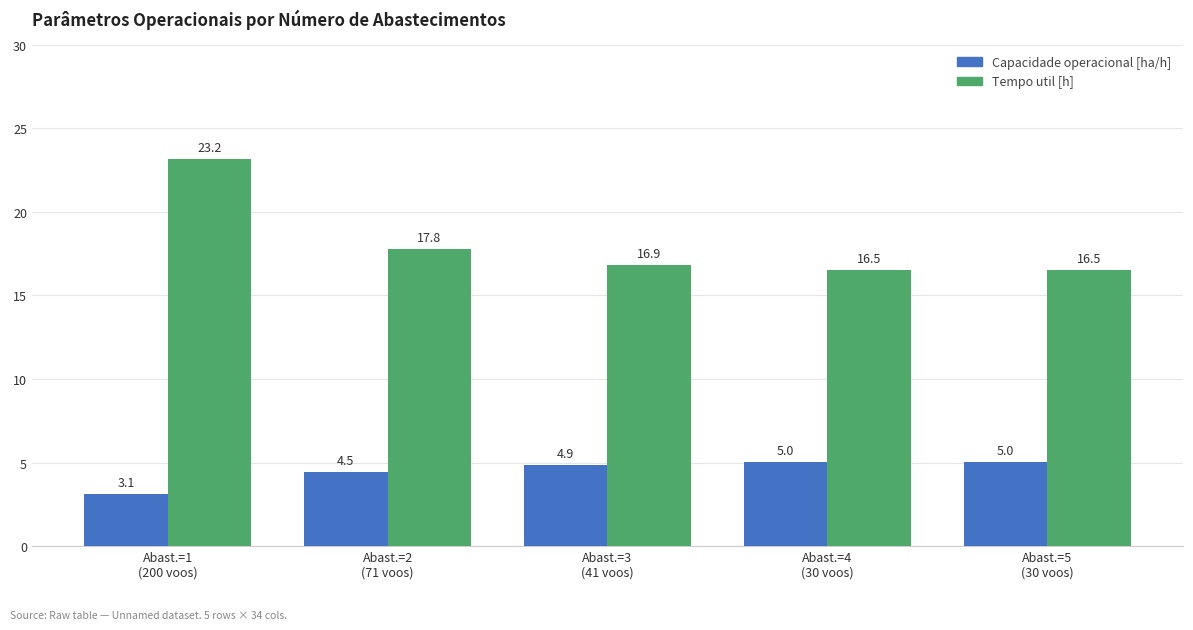

Reading right to left, transcribe all the data shown in this chart.

Capacidade operacional [ha/h]: Abast.=5
(30 voos)=5.0	Abast.=4
(30 voos)=5.0	Abast.=3
(41 voos)=4.9	Abast.=2
(71 voos)=4.5	Abast.=1
(200 voos)=3.1
Tempo util [h]: Abast.=5
(30 voos)=16.5	Abast.=4
(30 voos)=16.5	Abast.=3
(41 voos)=16.9	Abast.=2
(71 voos)=17.8	Abast.=1
(200 voos)=23.2